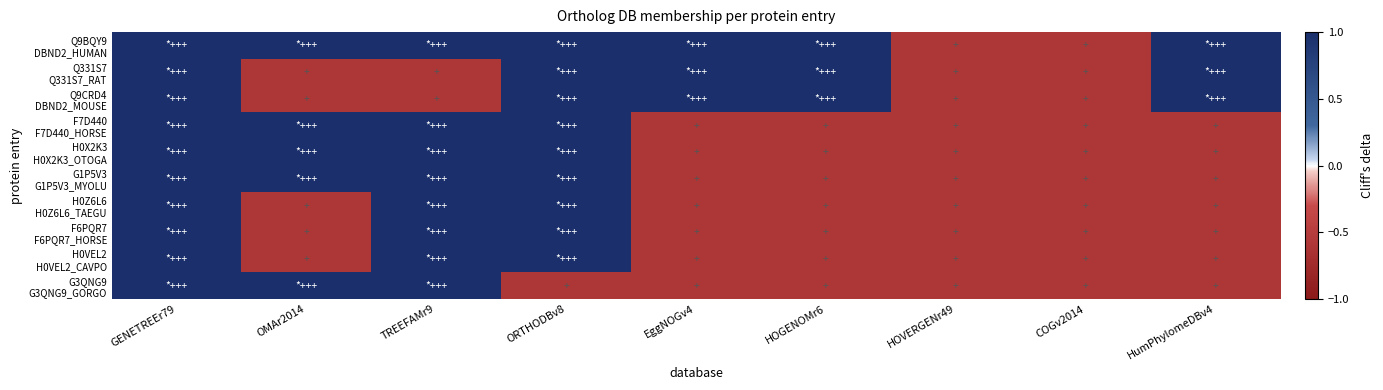

At TREEFAMr9, list the series in order from smallest to largest.

Q331S7 Q331S7_RAT, Q9CRD4 DBND2_MOUSE, Q9BQY9 DBND2_HUMAN, F7D440 F7D440_HORSE, H0X2K3 H0X2K3_OTOGA, G1P5V3 G1P5V3_MYOLU, H0Z6L6 H0Z6L6_TAEGU, F6PQR7 F6PQR7_HORSE, H0VEL2 H0VEL2_CAVPO, G3QNG9 G3QNG9_GORGO